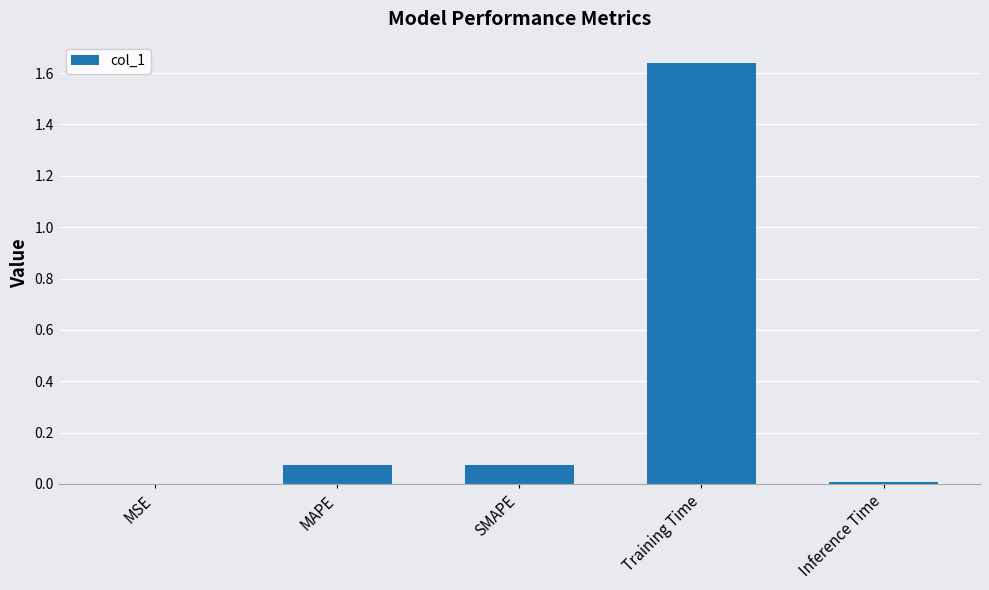

Which label corresponds to the largest value in the chart?

Training Time